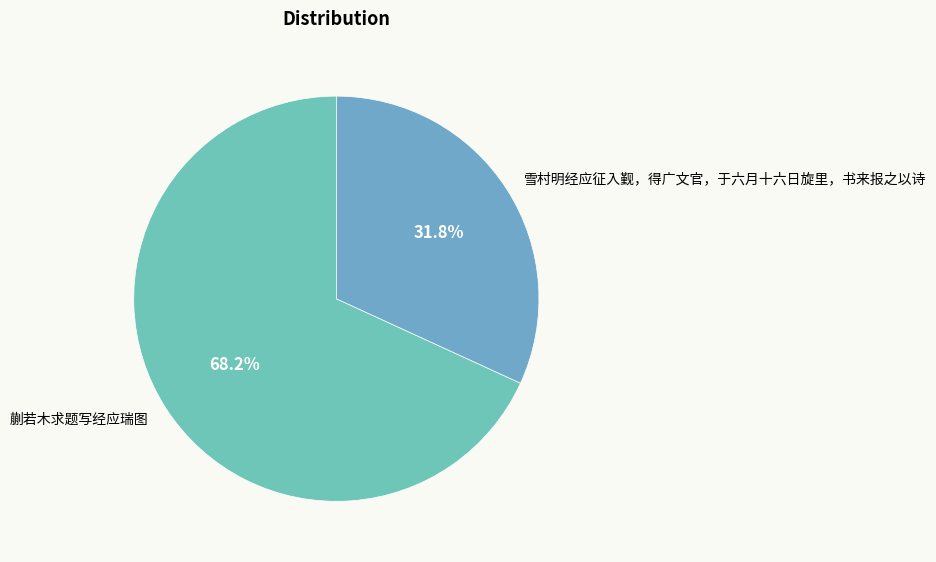

How many segments does this pie chart have?

2